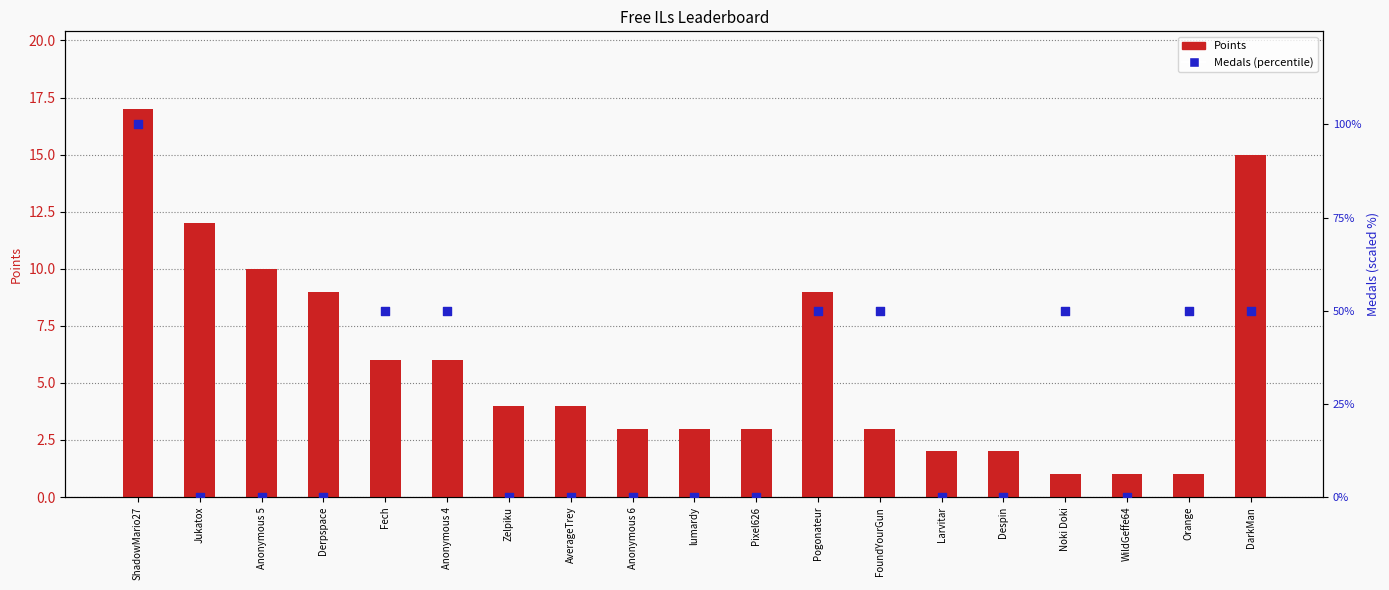

What are all the series names shown in the legend?

Points, Medals (percentile)